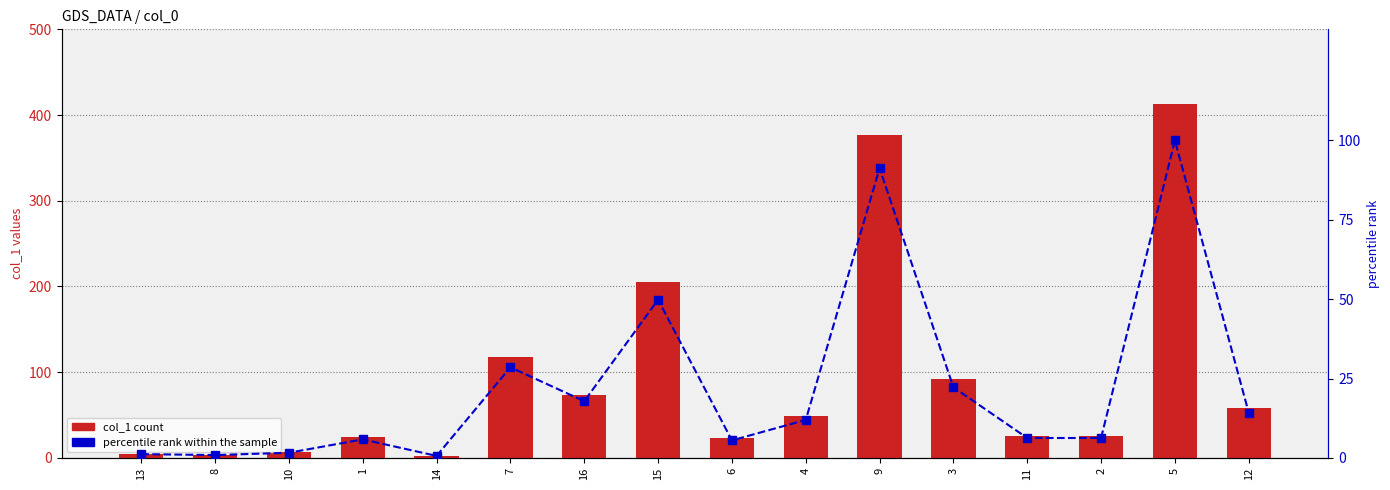

The value of percentile rank within the sample at 8 is 0.9. True or false?

True